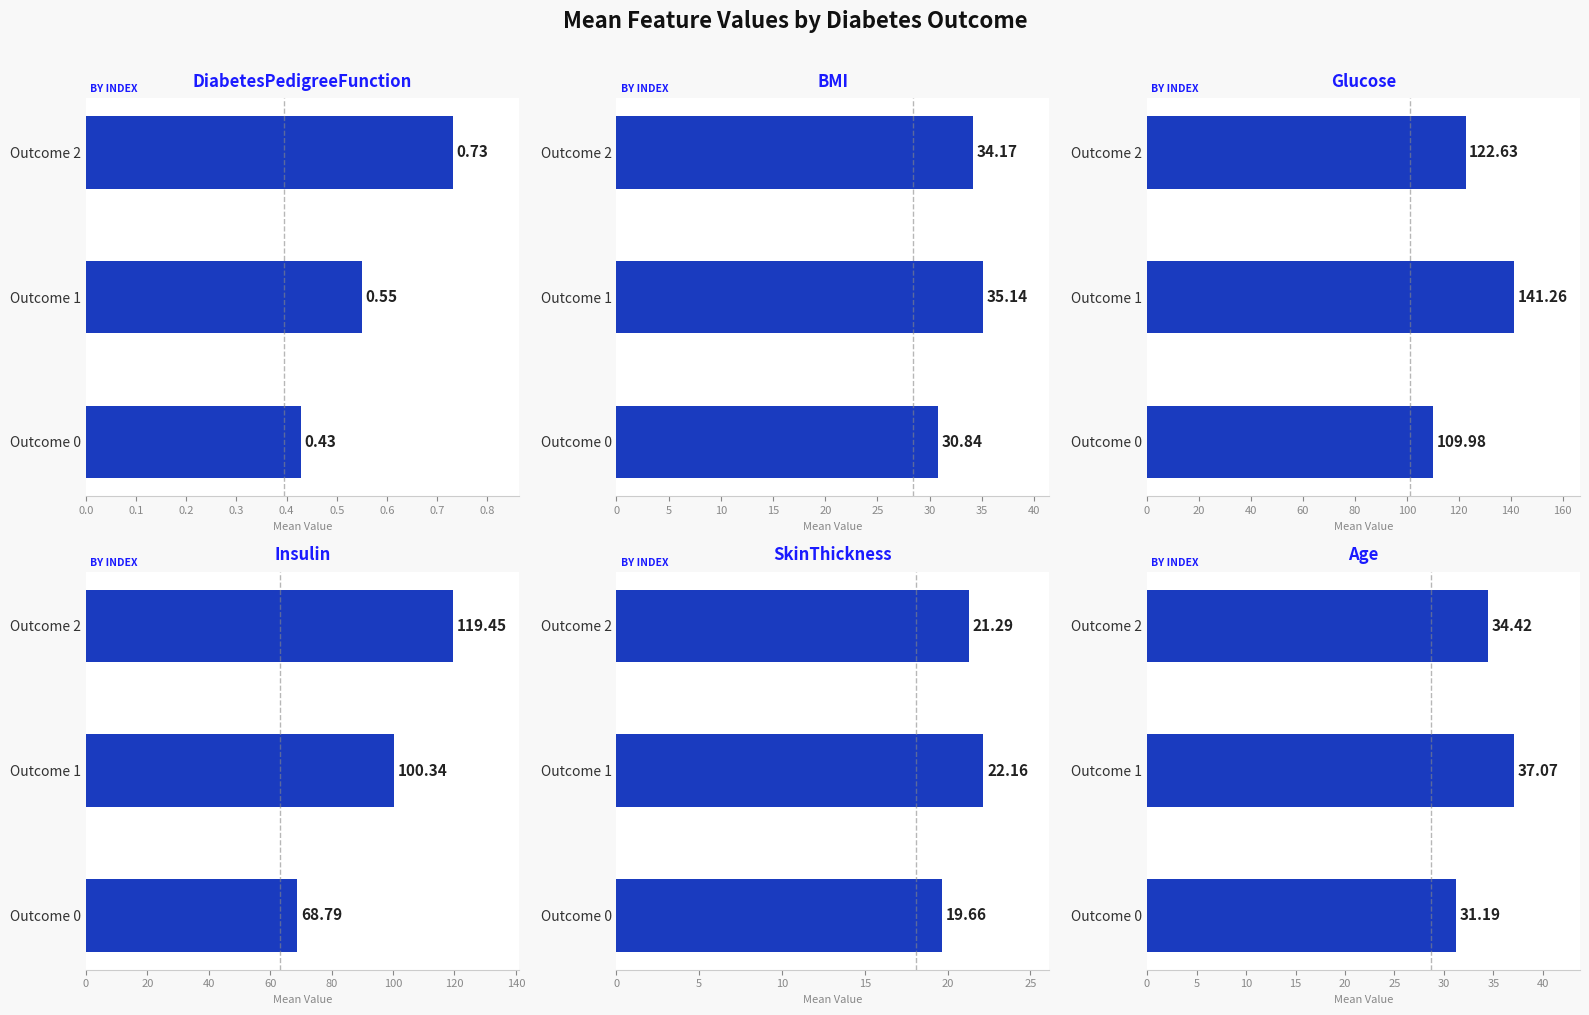

What is the sum of the Glucose values at 0.0 and 0.1?

251.2